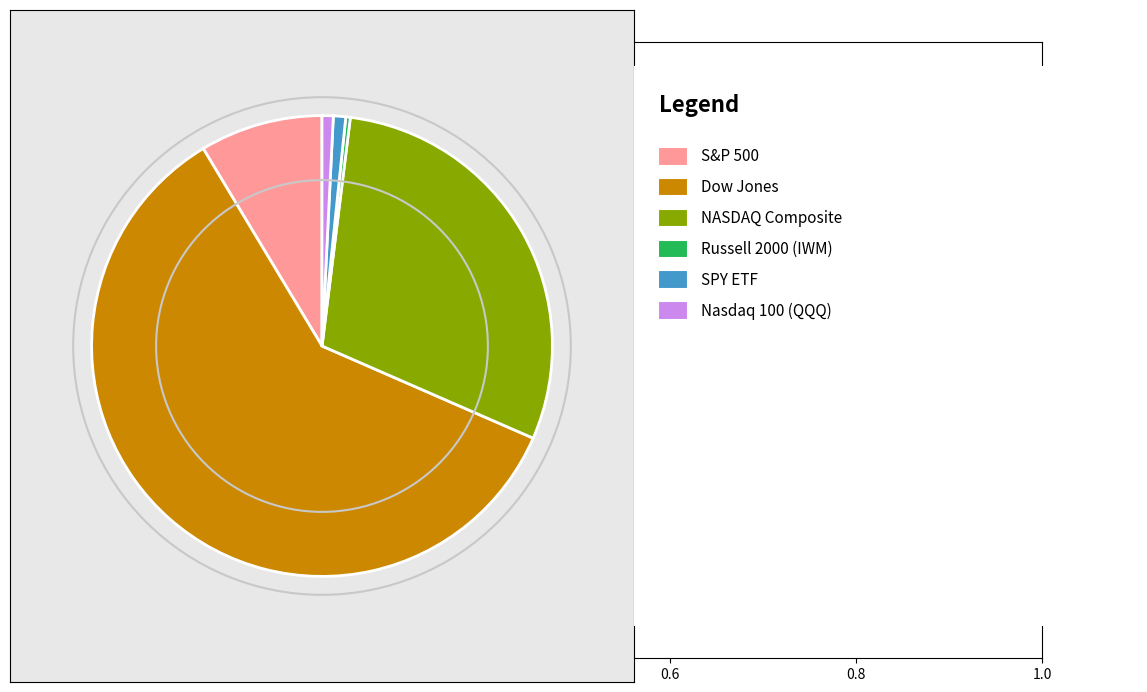

Is there any slice that represents more than half of the pie?

Yes